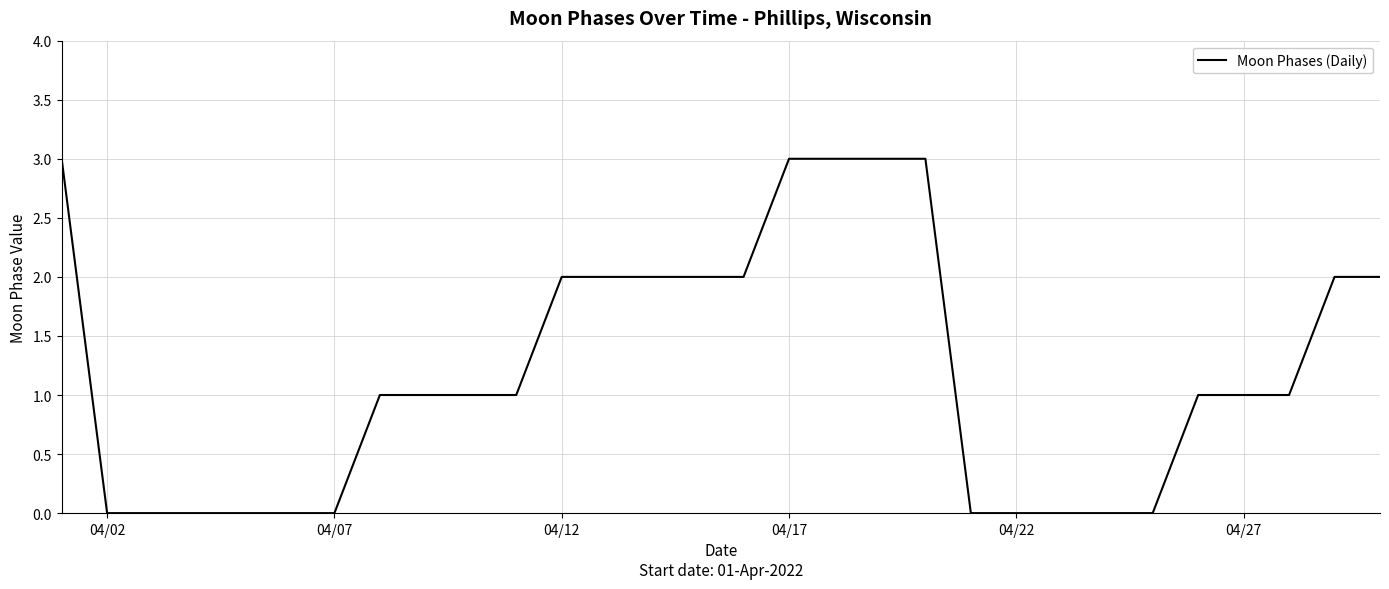

What is the greatest value displayed?

3